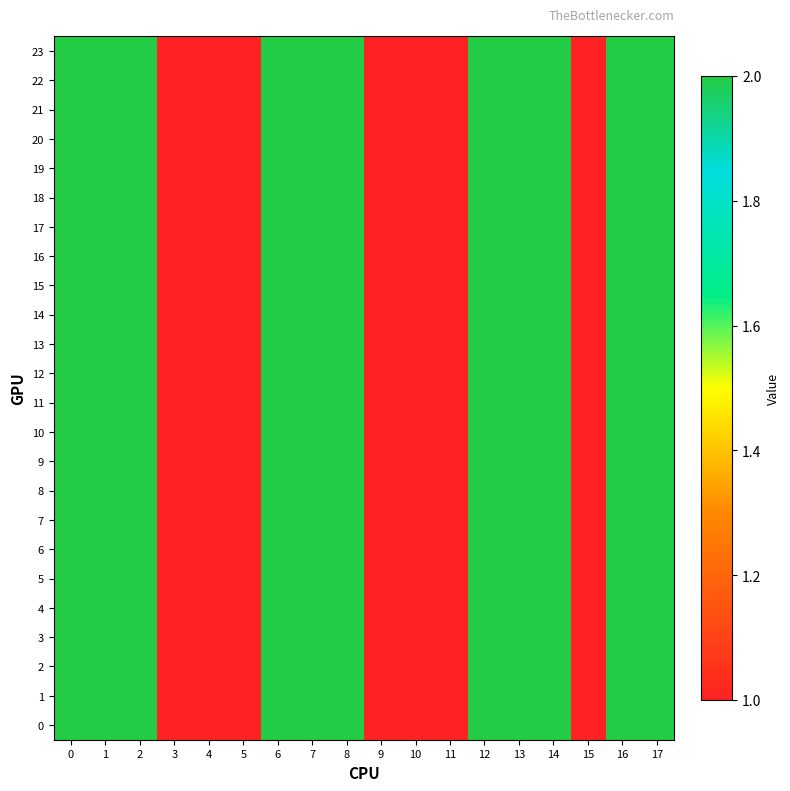

Which category has the lowest value across all series?

3